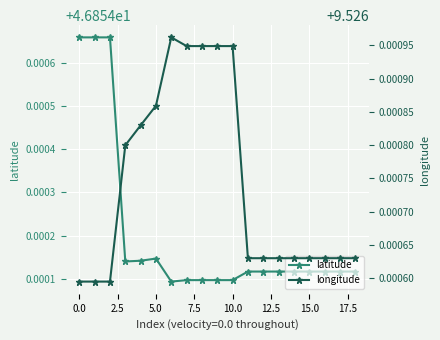

At how many categories does at least one series exceed 36?

19